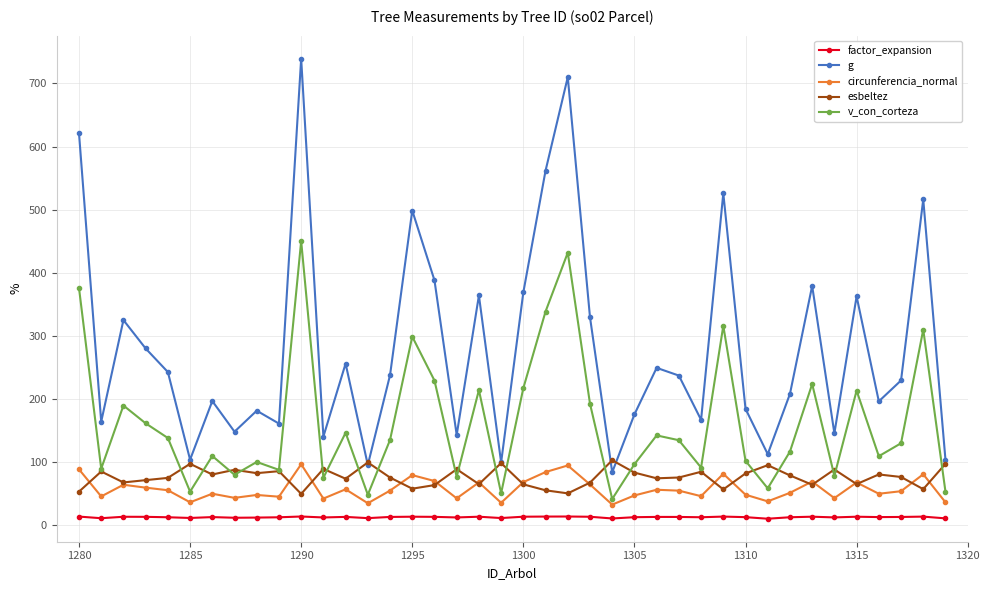

Which series has the largest total across all categories?

g